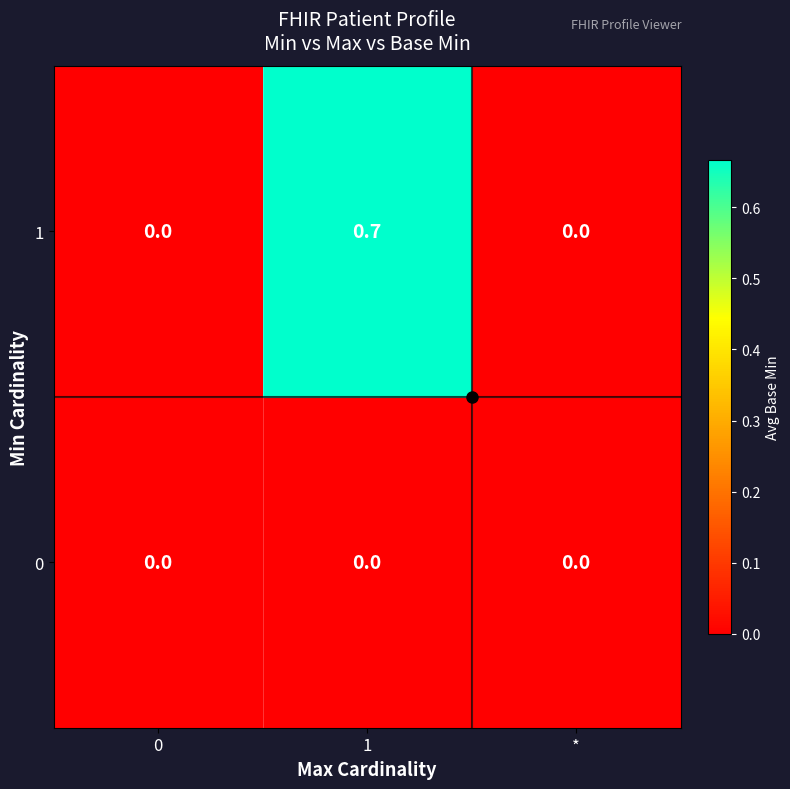

What is the sum of all 1 values?

0.7